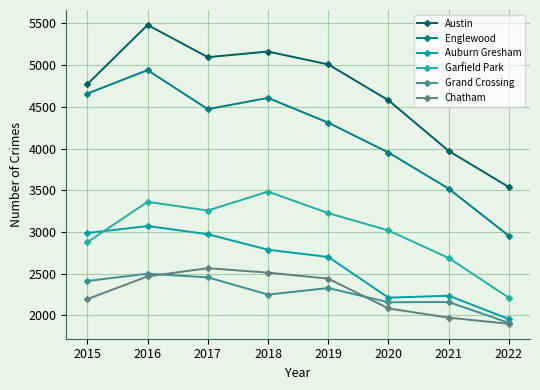

How many data points in Garfield Park are less than 3226?

4